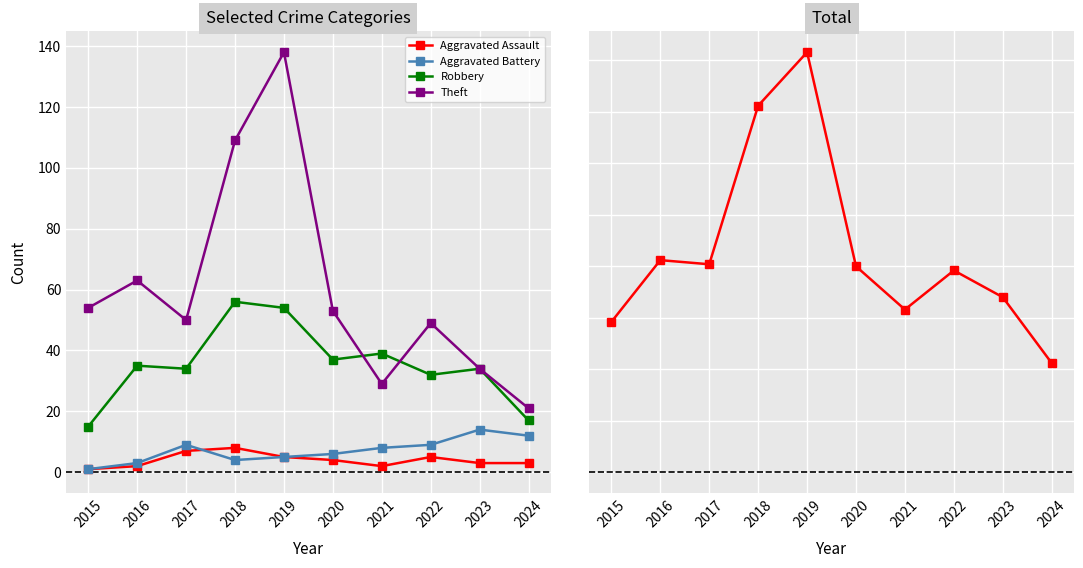

Reading left to right, extract all data points from this chart.

Aggravated Assault: 2015=1	2016=2	2017=7	2018=8	2019=5	2020=4	2021=2	2022=5	2023=3	2024=3
Aggravated Battery: 2015=1	2016=3	2017=9	2018=4	2019=5	2020=6	2021=8	2022=9	2023=14	2024=12
Robbery: 2015=15	2016=35	2017=34	2018=56	2019=54	2020=37	2021=39	2022=32	2023=34	2024=17
Theft: 2015=54	2016=63	2017=50	2018=109	2019=138	2020=53	2021=29	2022=49	2023=34	2024=21
Total: 2015=73	2016=103	2017=101	2018=178	2019=204	2020=100	2021=79	2022=98	2023=85	2024=53